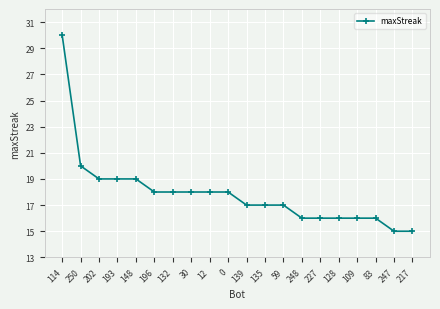

What is the minimum value shown in the chart?

15